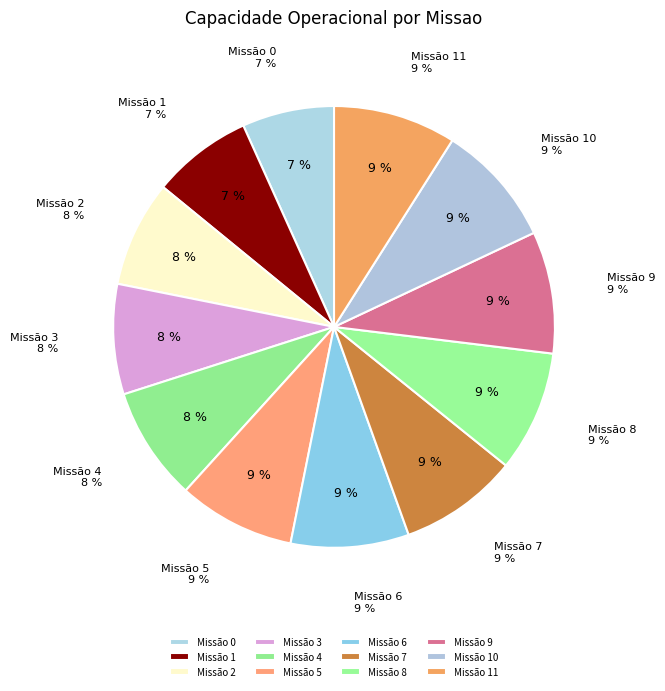

To the nearest percent, what is the combined percentage of 3 and 0?

15%